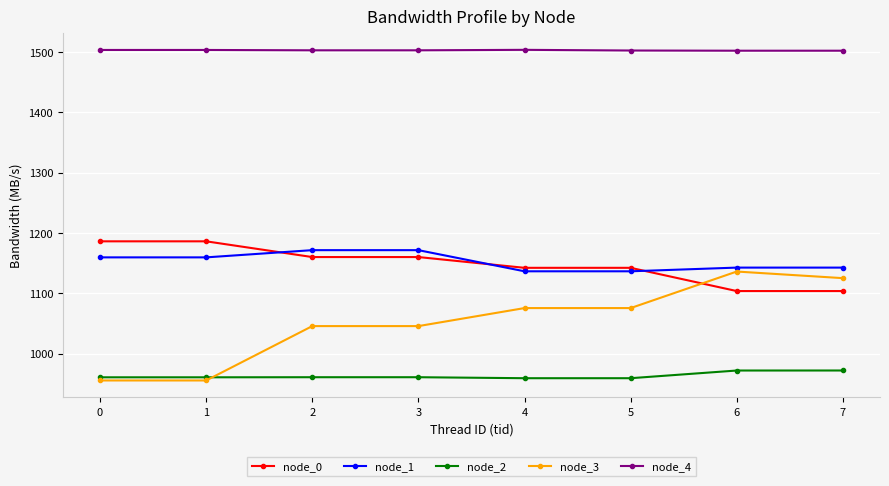

Which series has the largest range (max minus min)?

node_3